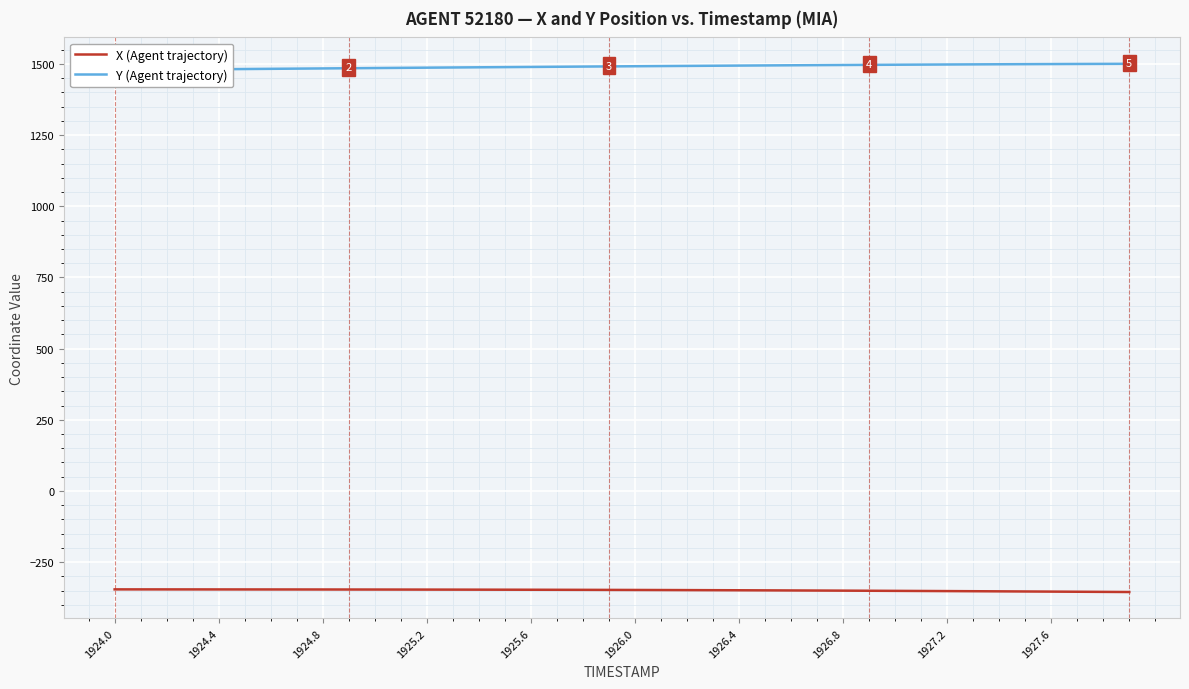

True or false: Y (Agent trajectory) and X (Agent trajectory) intersect in this chart.

False